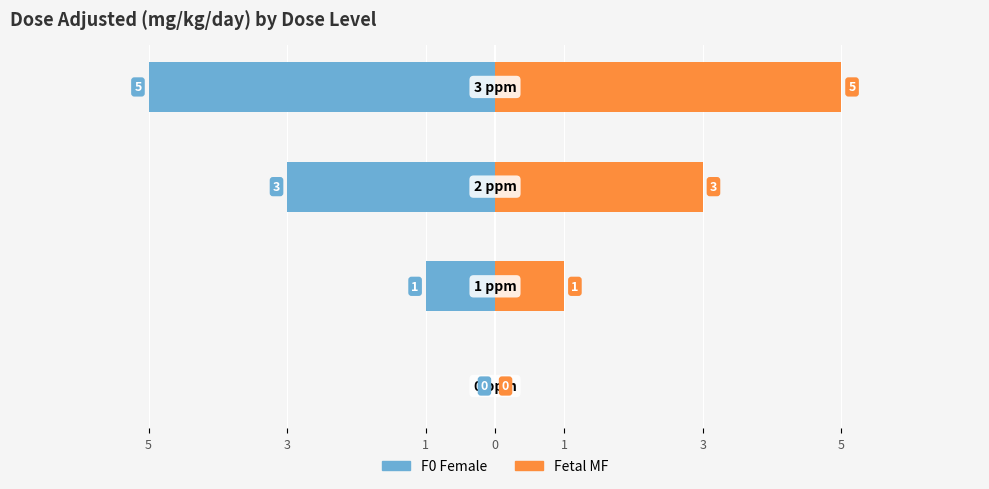

Between 5 and 0, which series saw the biggest shift?

F0 Female